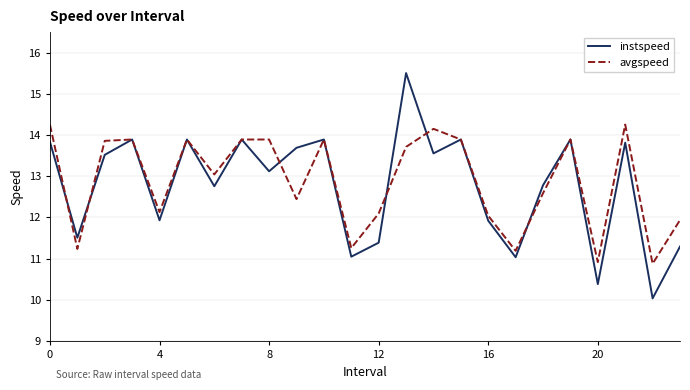

List the series in order of their peak value, lowest first.

avgspeed, instspeed